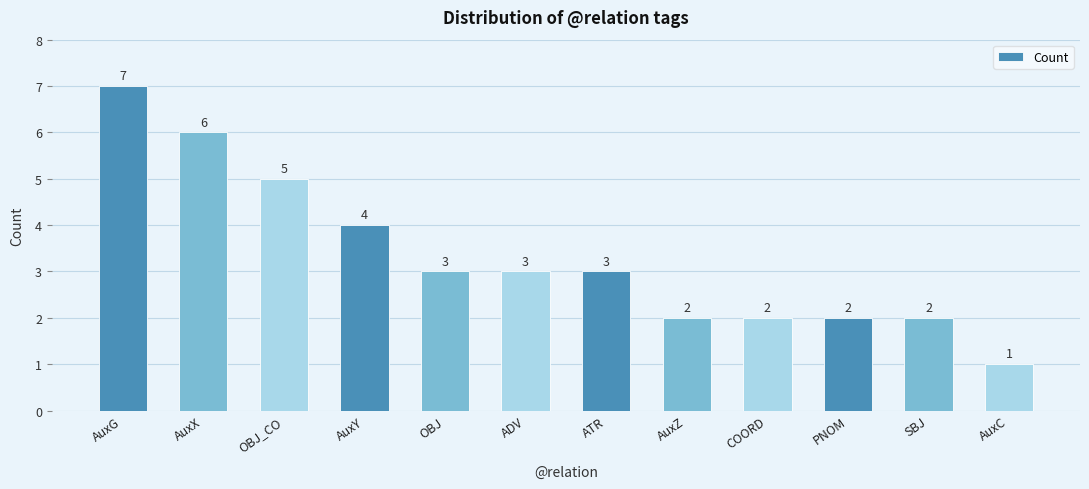

What is the difference between the values at ATR and OBJ_CO?

2